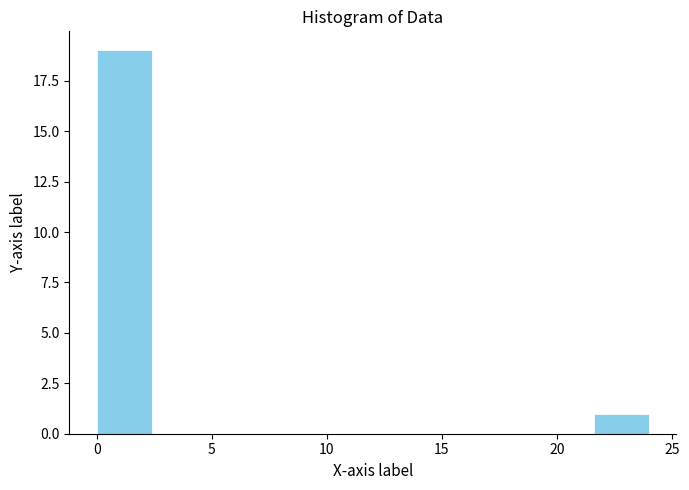

Reading left to right, list every bar in this chart as the range it spans on the x-axis followed by its height. Neither the bar edges nor the heights are printed on the chart, so give them approximately, as read against the axes.

0.0 to 2.4: 19
2.4 to 4.8: 0
4.8 to 7.2: 0
7.2 to 9.6: 0
9.6 to 12.0: 0
12.0 to 14.4: 0
14.4 to 16.8: 0
16.8 to 19.2: 0
19.2 to 21.6: 0
21.6 to 24.0: 1